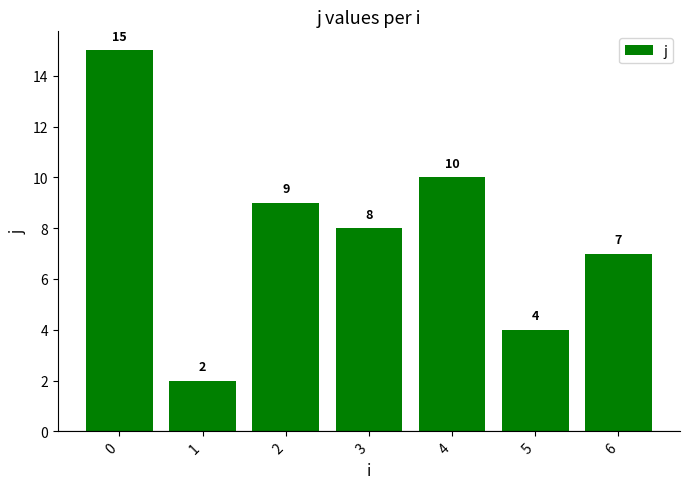

What is the value of the 4th bar from the left?

8